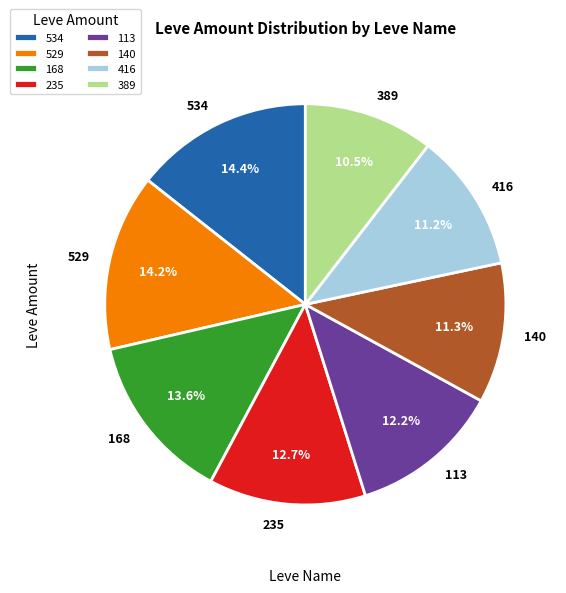

Does 168 represent more than half of the total?

No